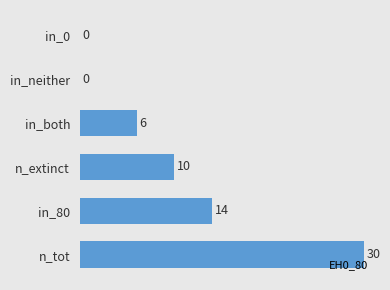

Are the bars horizontal?

Yes